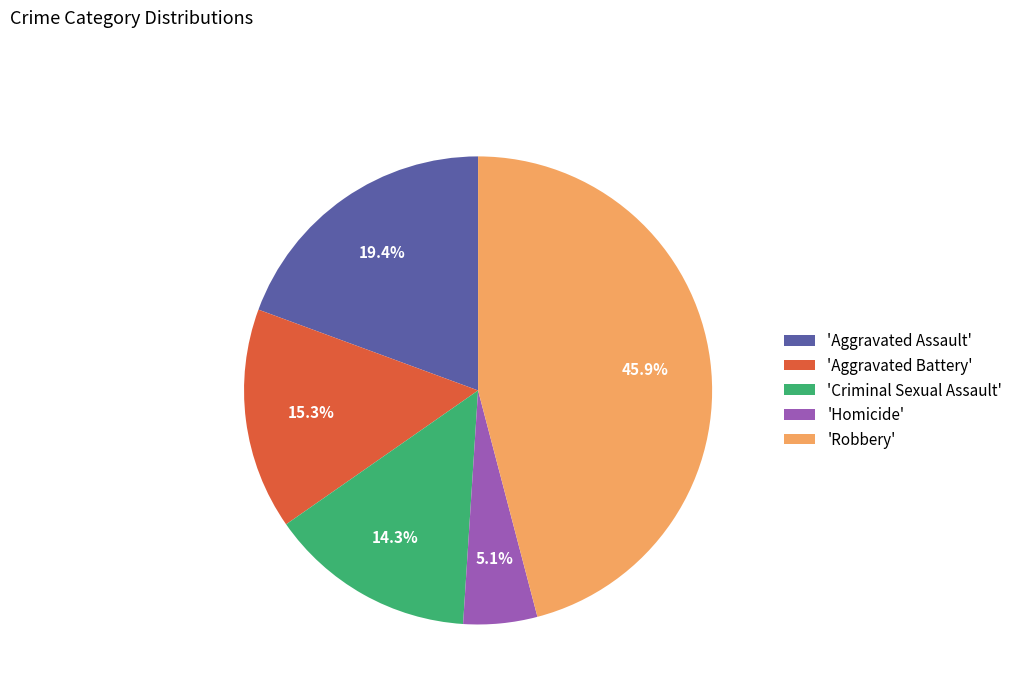

Is there a majority slice in this chart?

No